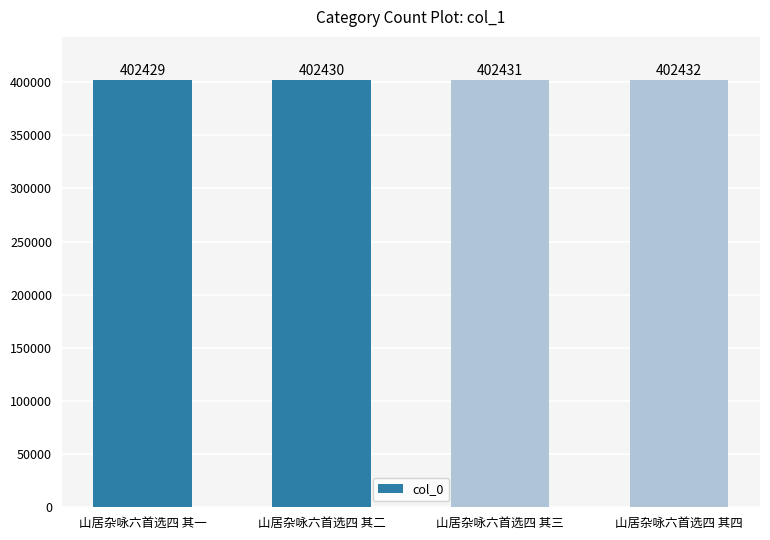

Rank the categories by value from highest to lowest.

山居杂咏六首选四 其四, 山居杂咏六首选四 其三, 山居杂咏六首选四 其二, 山居杂咏六首选四 其一